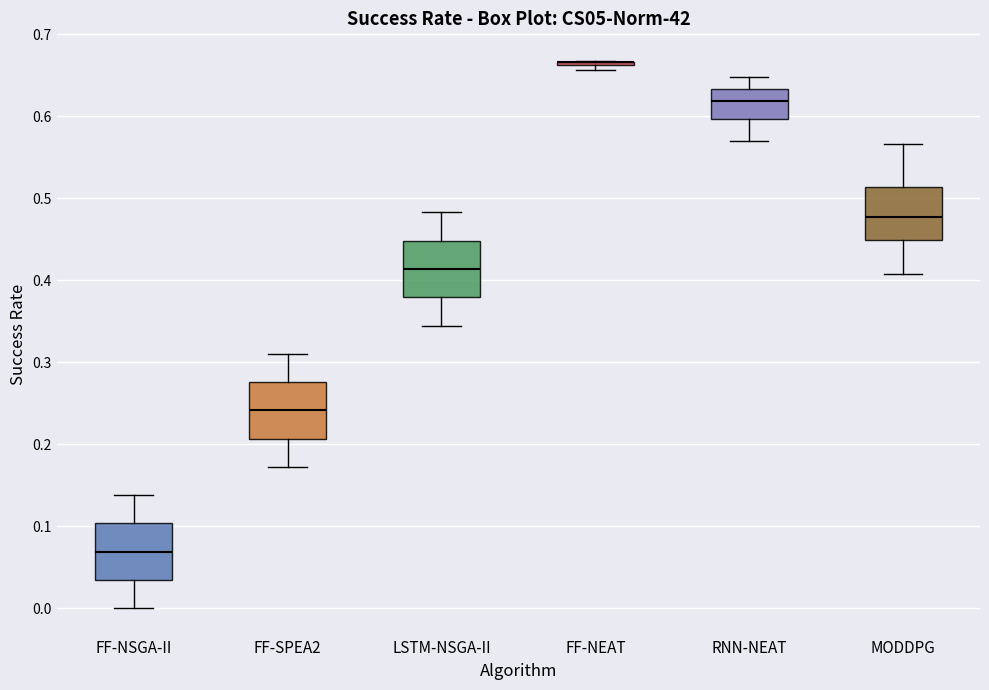

Reading left to right, read every box against the y-axis: the position of its median line, the range the box covers, and the ends of its whiskers. The values are not printed on the chart, so give them approximately, as read against the axis.

FF-NSGA-II: median 0.07, box 0.03 to 0.10, whiskers 0.00 to 0.14
FF-SPEA2: median 0.24, box 0.21 to 0.28, whiskers 0.17 to 0.31
LSTM-NSGA-II: median 0.41, box 0.38 to 0.45, whiskers 0.34 to 0.48
FF-NEAT: box collapsed to a line at 0.67, whiskers 0.66 to 0.67
RNN-NEAT: median 0.62, box 0.60 to 0.63, whiskers 0.57 to 0.65
MODDPG: median 0.48, box 0.45 to 0.51, whiskers 0.41 to 0.57